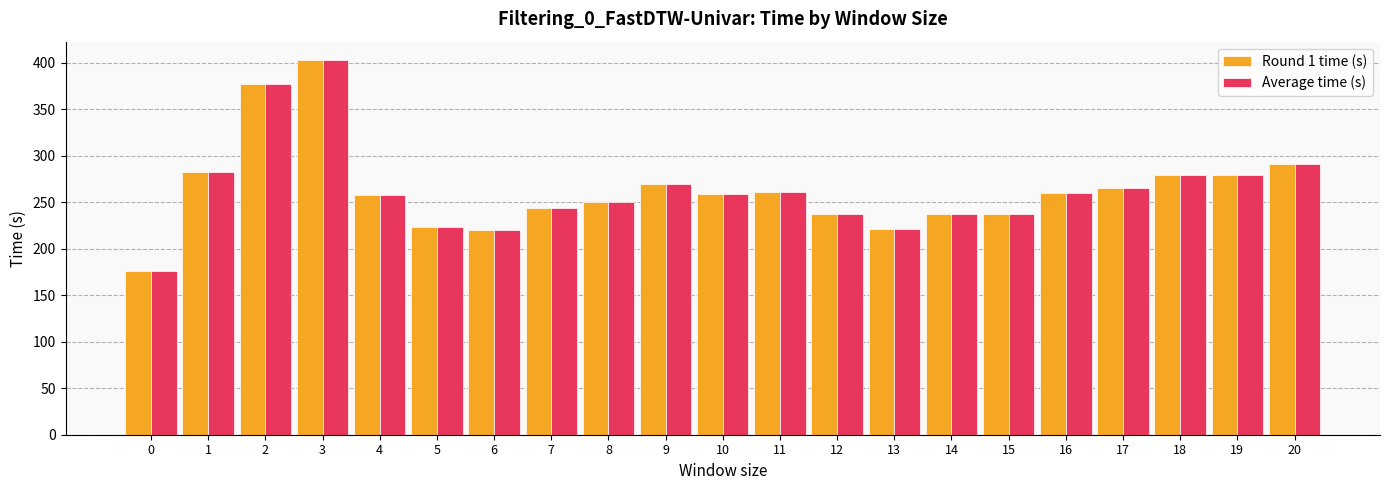

At which category is the sum across all series the highest?

3